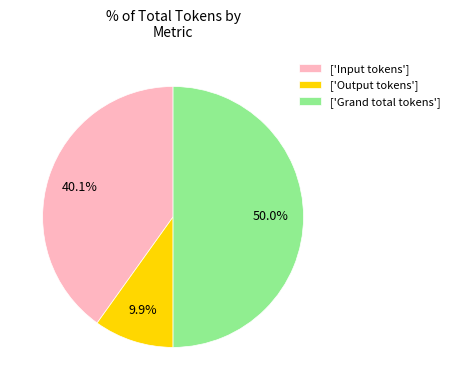

What is the largest slice in the pie chart?

['Grand total tokens']